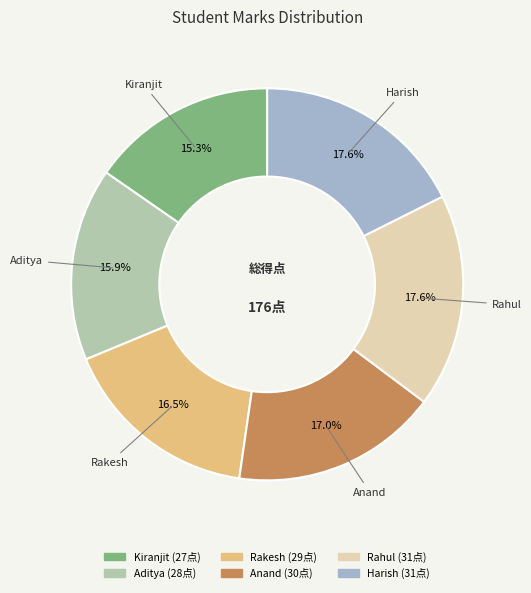

How many slices are in this pie chart?

6